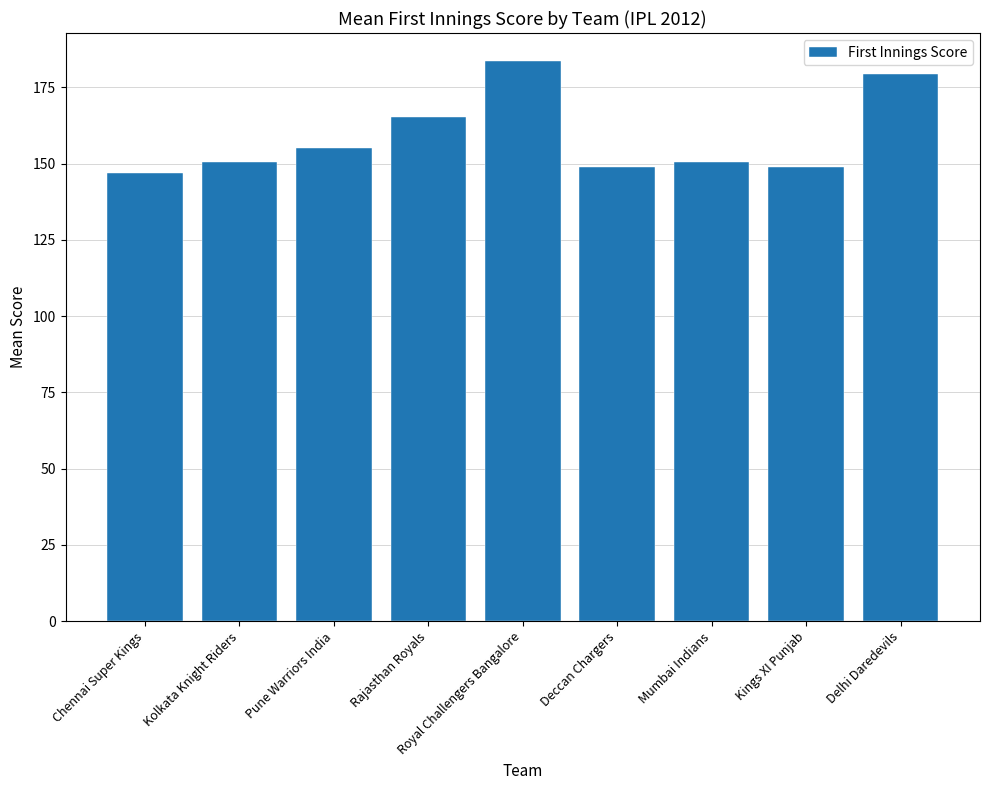

How many series are shown in this chart?

1